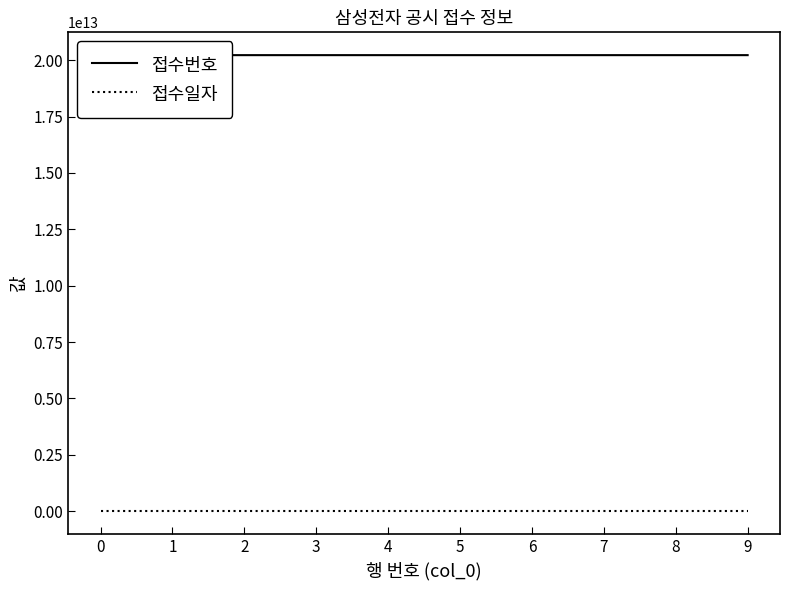

What is the sum of the 접수일자 values at 8 and 0?

40441923